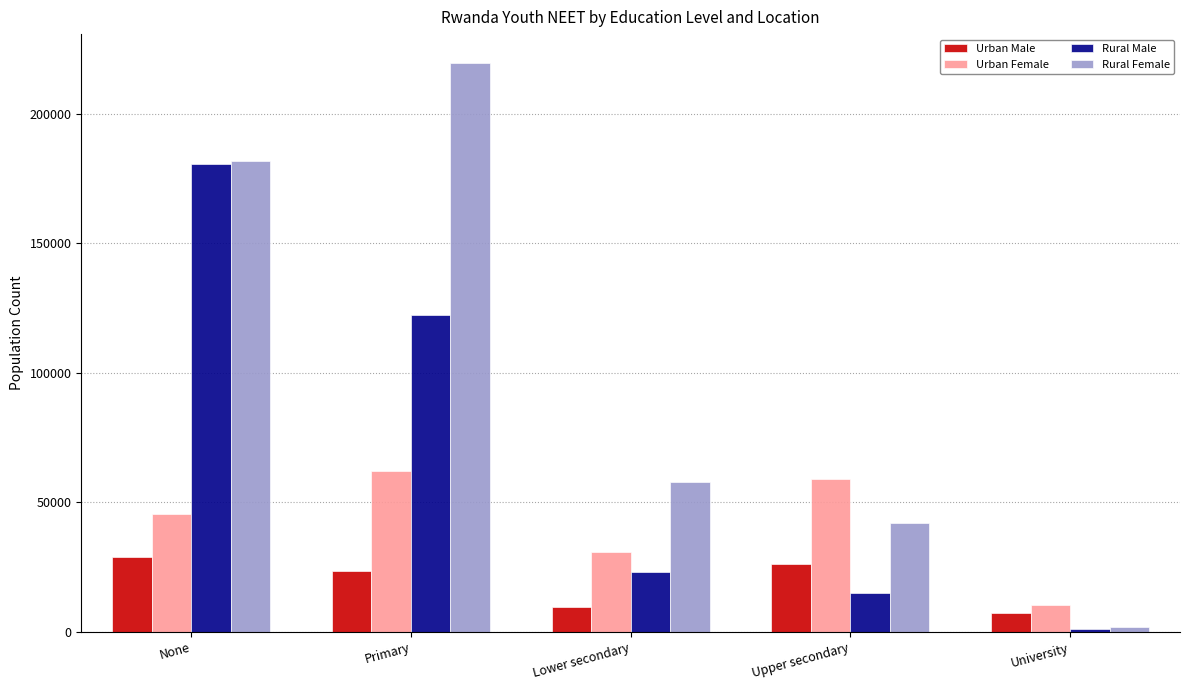

Reading left to right, extract all data points from this chart.

Urban Male: None=28866	Primary=23690	Lower secondary=9728	Upper secondary=26087	University=7242
Urban Female: None=45382	Primary=61979	Lower secondary=30887	Upper secondary=58999	University=10479
Rural Male: None=180422	Primary=122431	Lower secondary=23198	Upper secondary=14984	University=1115
Rural Female: None=181761	Primary=219709	Lower secondary=57975	Upper secondary=42065	University=1781